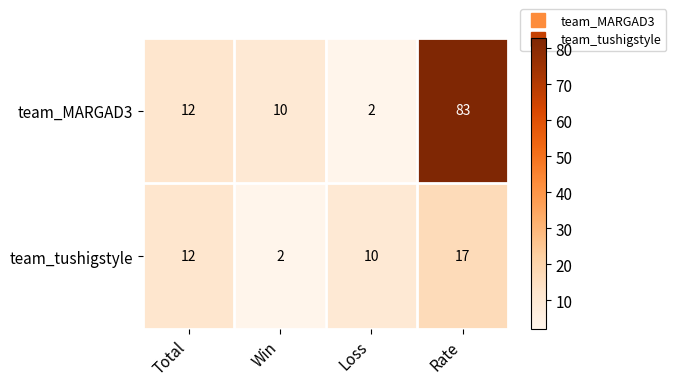

The team_tushigstyle series shows 1 at Win. True or false?

False